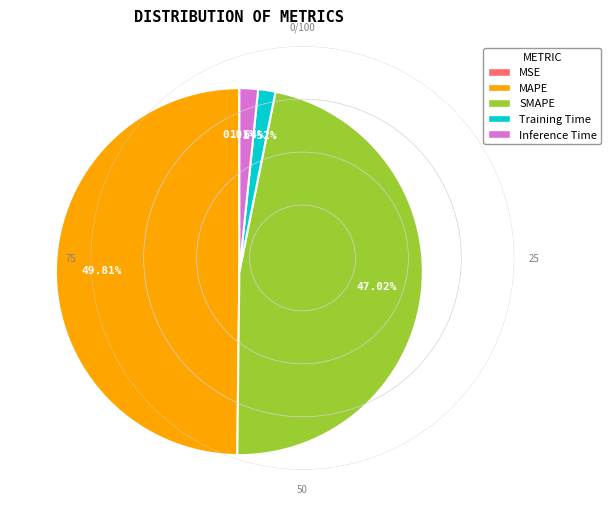

How much of the chart is everything except MAPE?

50.2%